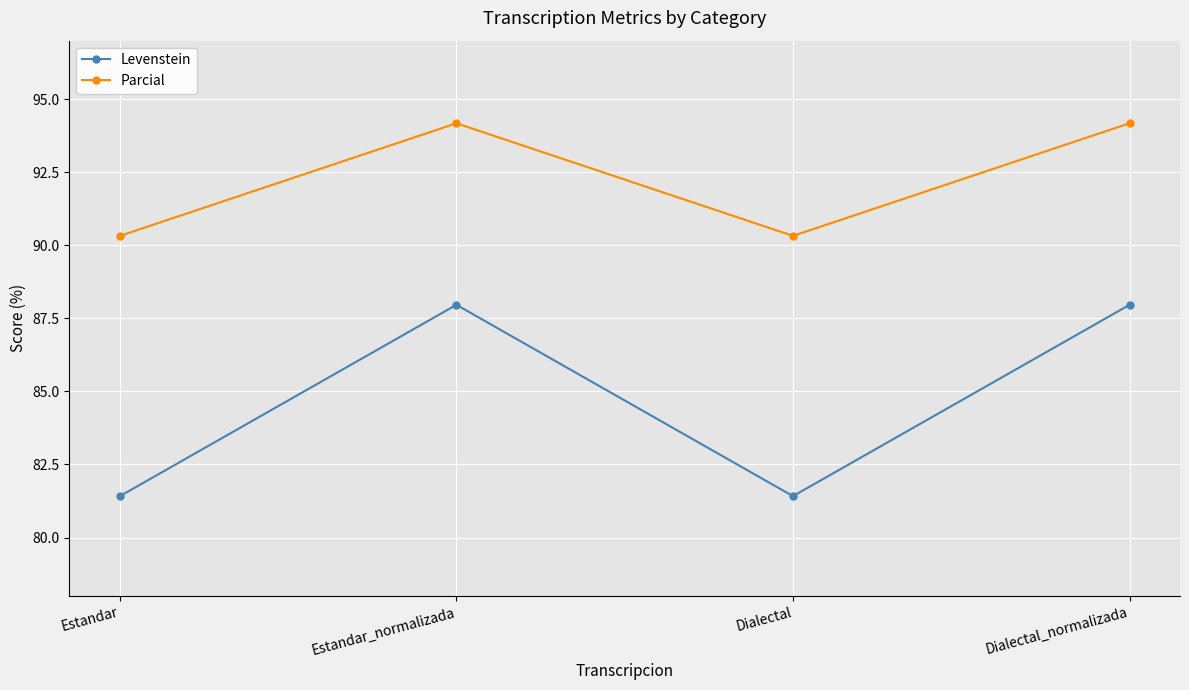

What is the total value across all series at Dialectal_normalizada?

182.1